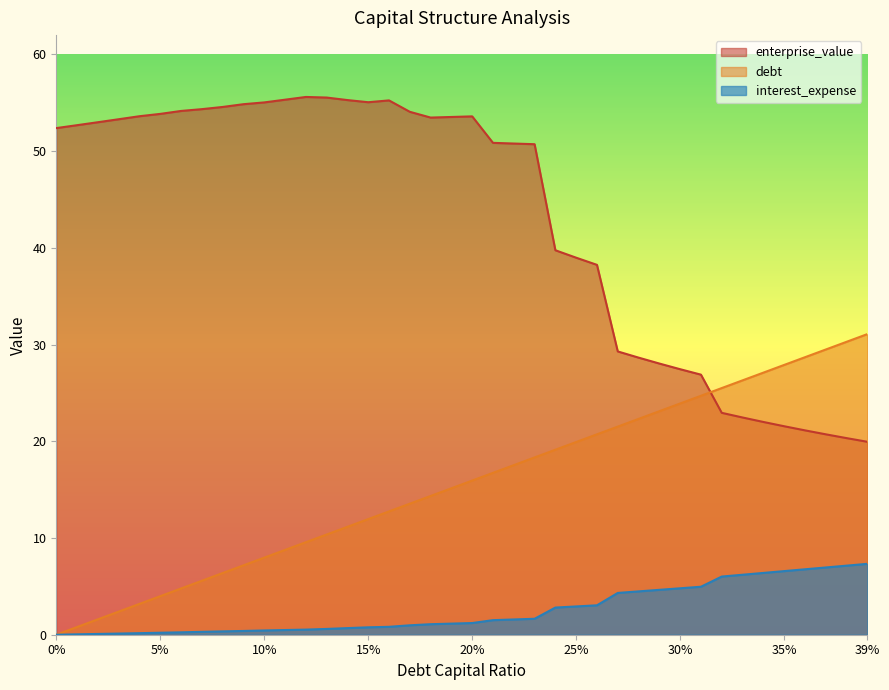

Reading left to right, extract all data points from this chart.

debt_capital: 0.0	0.8	1.6	2.4	3.2	4.0	4.8	5.6	6.4	7.2	8.0	8.8	9.6	10.4	11.2	12.0	12.8	13.5	14.3	15.1	15.9	16.7	17.5	18.3	19.1	19.9	20.7	21.5	22.3	23.1	23.9	24.7	25.5	26.3	27.1	27.9	28.7	29.5	30.3	31.1
enterprise_value: 52.4	52.7	53.0	53.3	53.6	53.9	54.2	54.3	54.6	54.9	55.0	55.3	55.6	55.5	55.3	55.1	55.2	54.1	53.5	53.5	53.6	50.9	50.8	50.7	39.8	39.0	38.2	29.3	28.7	28.0	27.5	26.9	22.9	22.5	22.0	21.6	21.1	20.7	20.3	20.0
interest_expense: 0.0	0.0	0.1	0.1	0.2	0.2	0.2	0.3	0.3	0.4	0.4	0.5	0.5	0.6	0.7	0.8	0.8	1.0	1.1	1.1	1.2	1.5	1.6	1.6	2.8	2.9	3.0	4.3	4.5	4.6	4.8	5.0	6.0	6.2	6.4	6.6	6.8	7.0	7.1	7.3